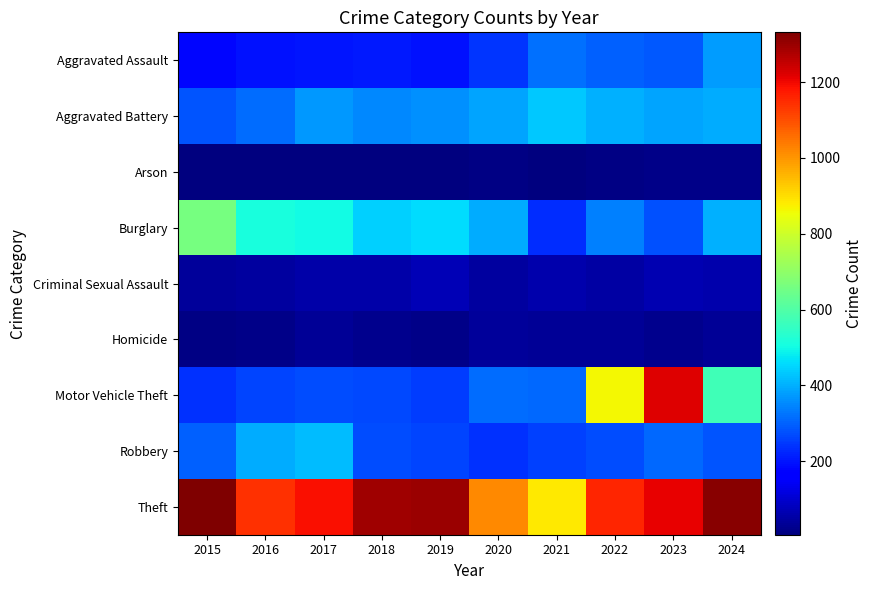

Reading left to right, list all the values displayed in this chart.

Aggravated Assault: 2015=177	2016=193	2017=201	2018=207	2019=194	2020=244	2021=319	2022=298	2023=287	2024=375
Aggravated Battery: 2015=283	2016=315	2017=369	2018=351	2019=358	2020=384	2021=435	2022=403	2023=386	2024=398
Arson: 2015=8	2016=6	2017=8	2018=7	2019=9	2020=15	2021=10	2022=12	2023=18	2024=20
Burglary: 2015=663	2016=512	2017=500	2018=444	2019=460	2020=399	2021=229	2022=341	2023=278	2024=403
Criminal Sexual Assault: 2015=40	2016=44	2017=57	2018=54	2019=70	2020=43	2021=58	2022=52	2023=68	2024=58
Homicide: 2015=15	2016=21	2017=32	2018=23	2019=19	2020=38	2021=34	2022=35	2023=26	2024=32
Motor Vehicle Theft: 2015=234	2016=264	2017=271	2018=267	2019=250	2020=315	2021=310	2022=864	2023=1218	2024=575
Robbery: 2015=301	2016=395	2017=418	2018=274	2019=263	2020=238	2021=255	2022=273	2023=308	2024=285
Theft: 2015=1331	2016=1143	2017=1191	2018=1294	2019=1295	2020=1017	2021=884	2022=1159	2023=1207	2024=1320